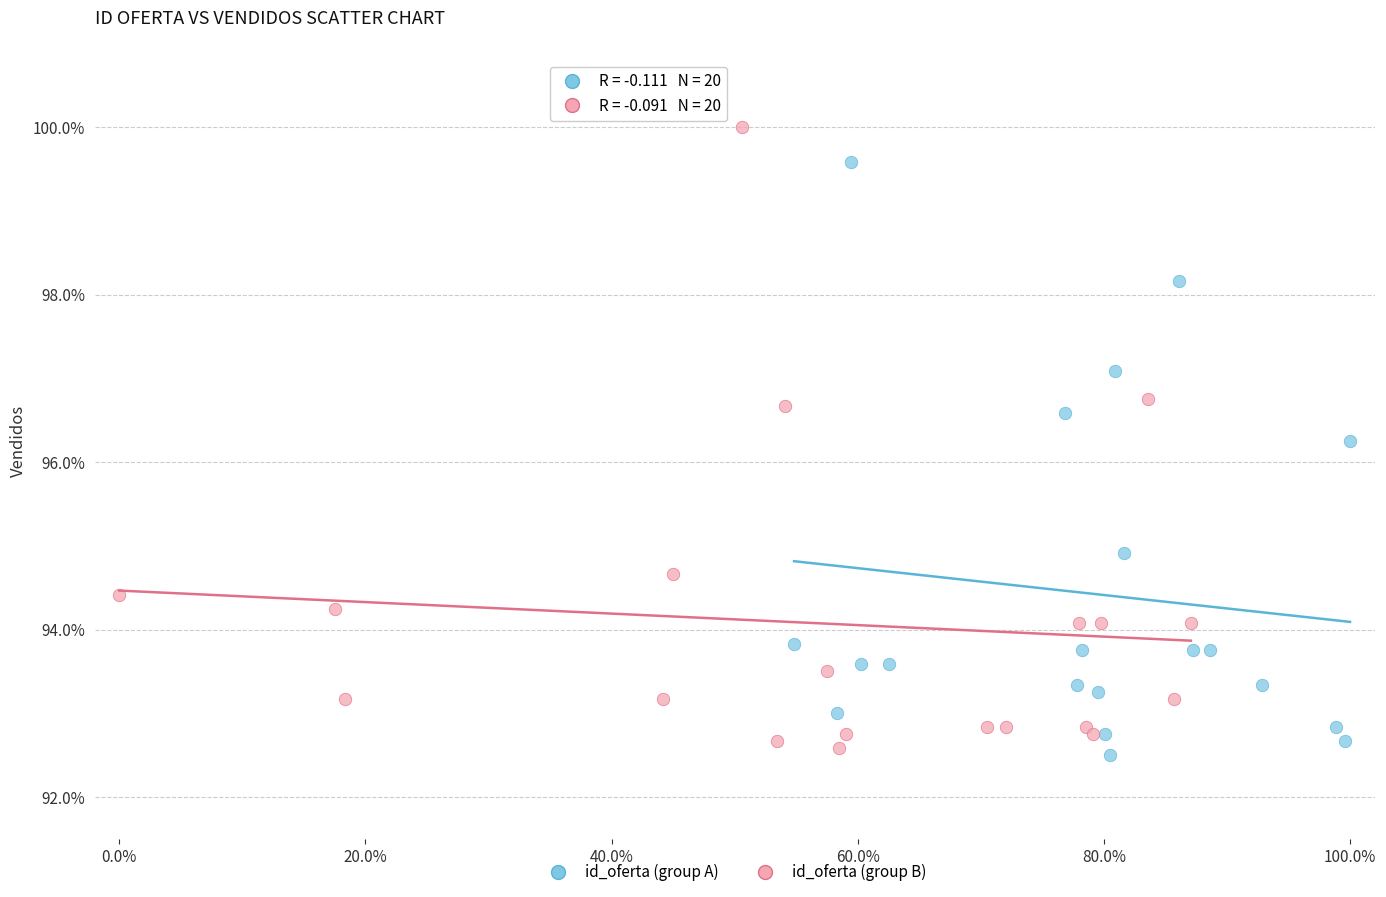

What are all the series names shown in the legend?

id_oferta (group A), id_oferta (group B)